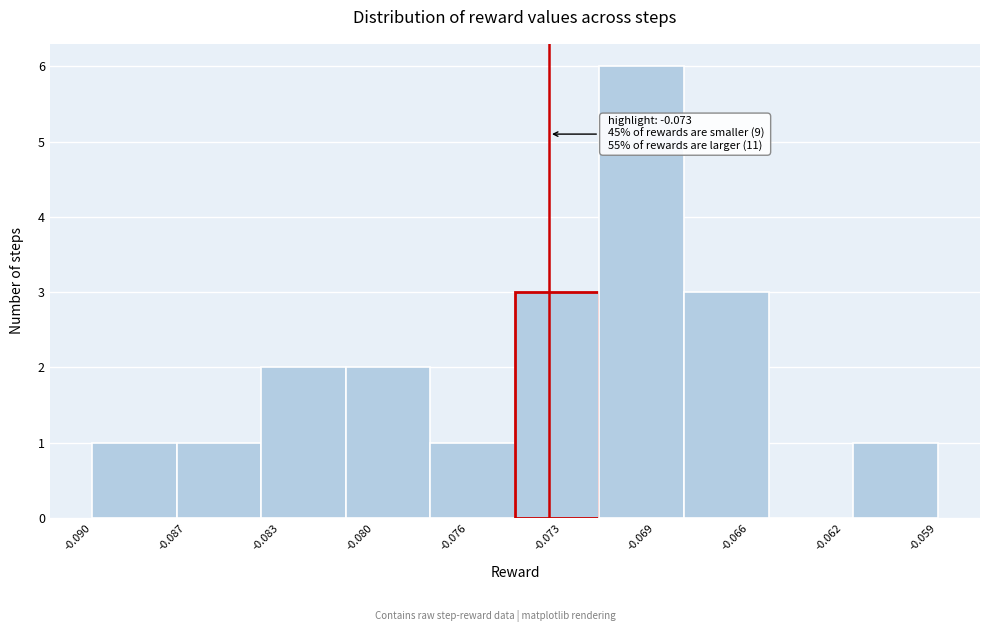

Reading right to left, transcribe all the data shown in this chart.

-0.059=1	-0.062=0	-0.066=3	-0.069=6	-0.073=3	-0.076=1	-0.080=2	-0.083=2	-0.087=1	-0.090=1